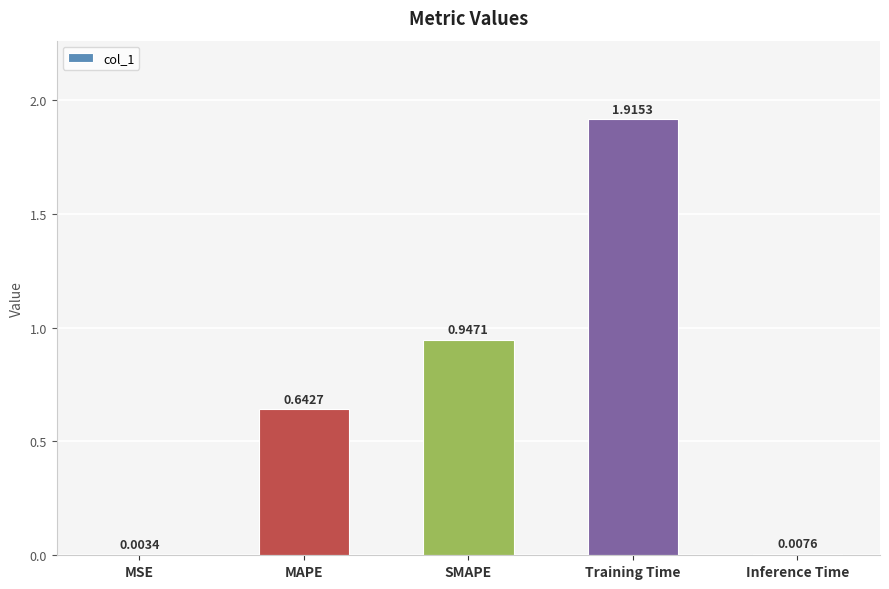

At which category does the chart reach its peak across all series?

Training Time